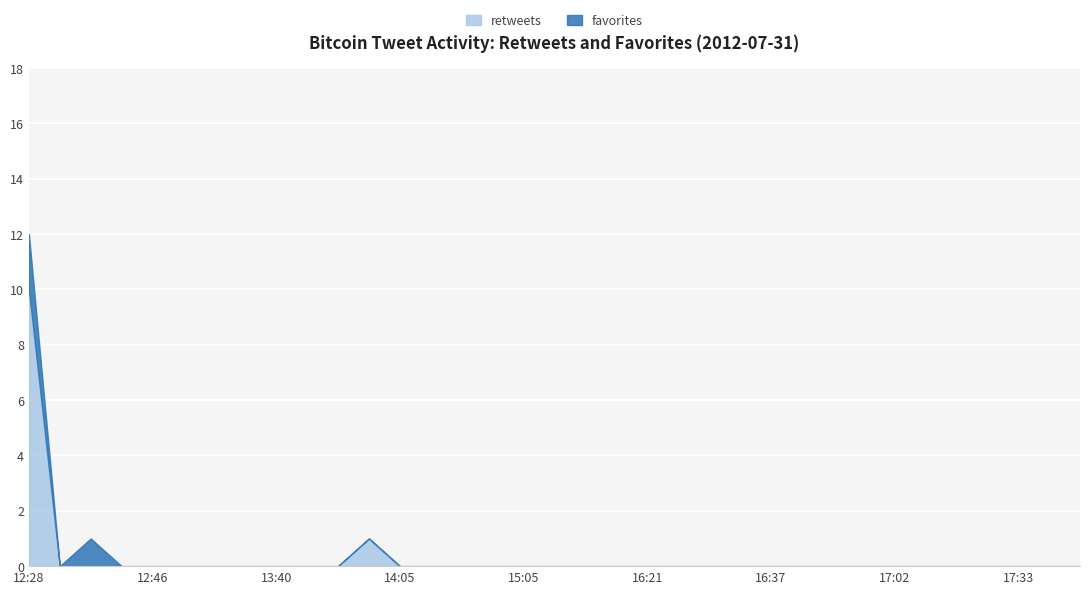

What is the label of the 23rd point from the right?

2012-07-31 14:05